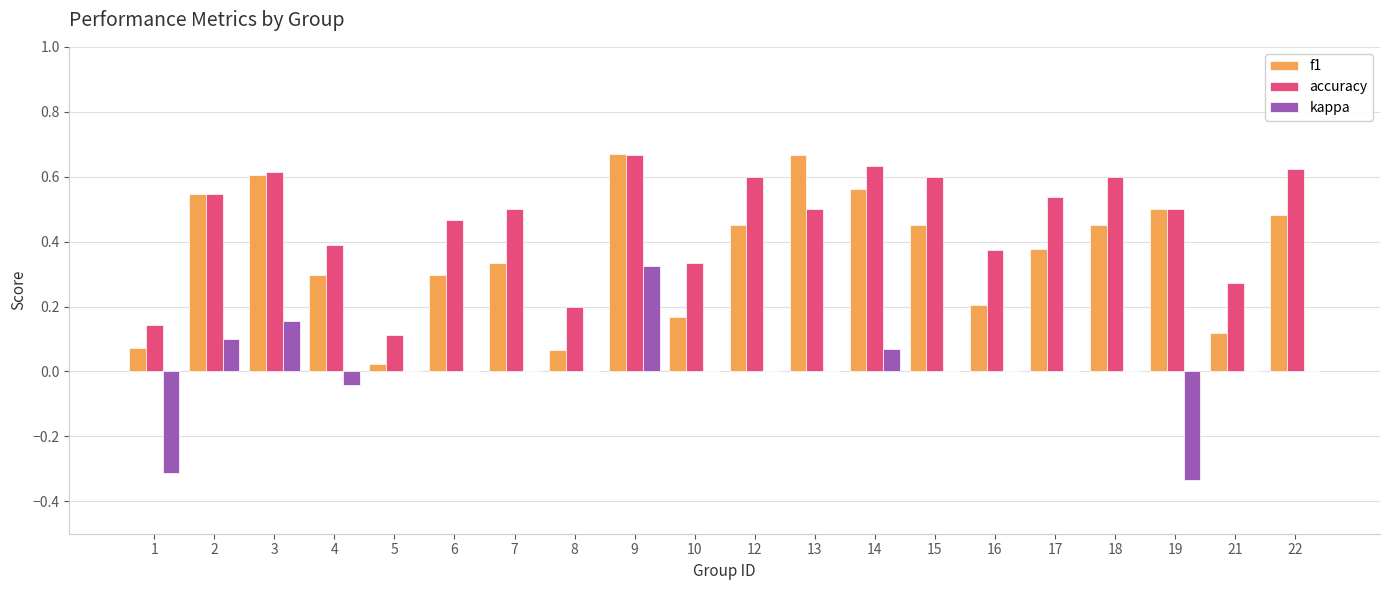

Between 9 and 15, which series saw the biggest shift?

kappa